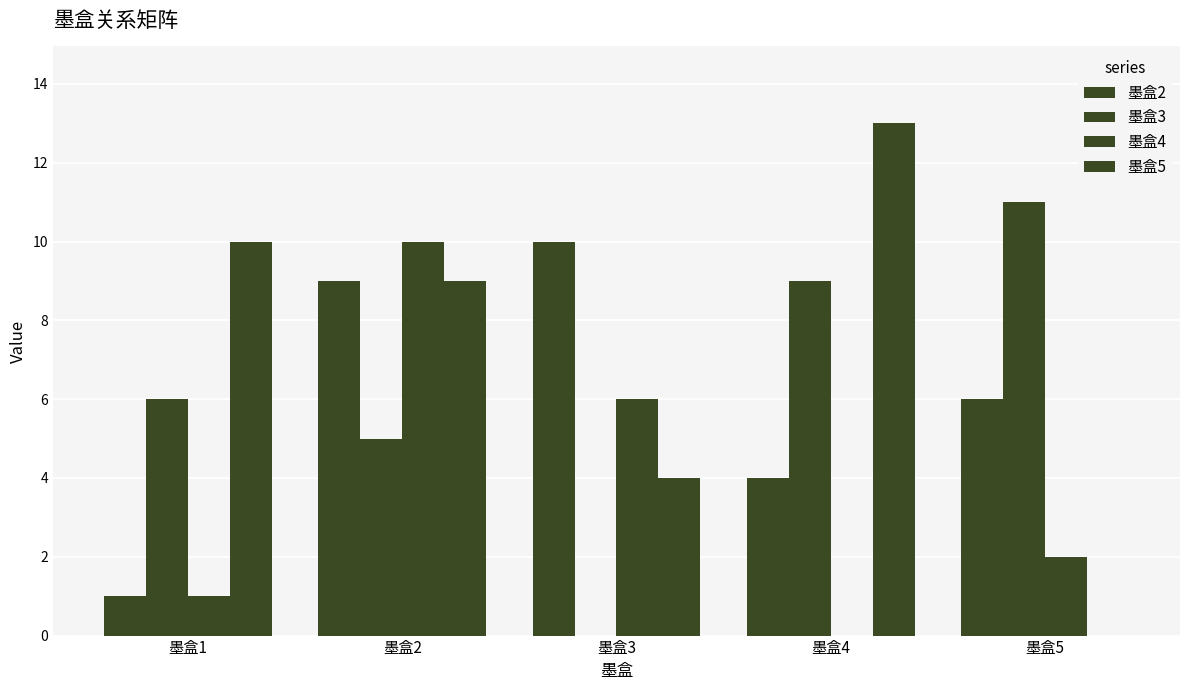

What is the difference between the maximum and minimum values in the 墨盒2 series?

9